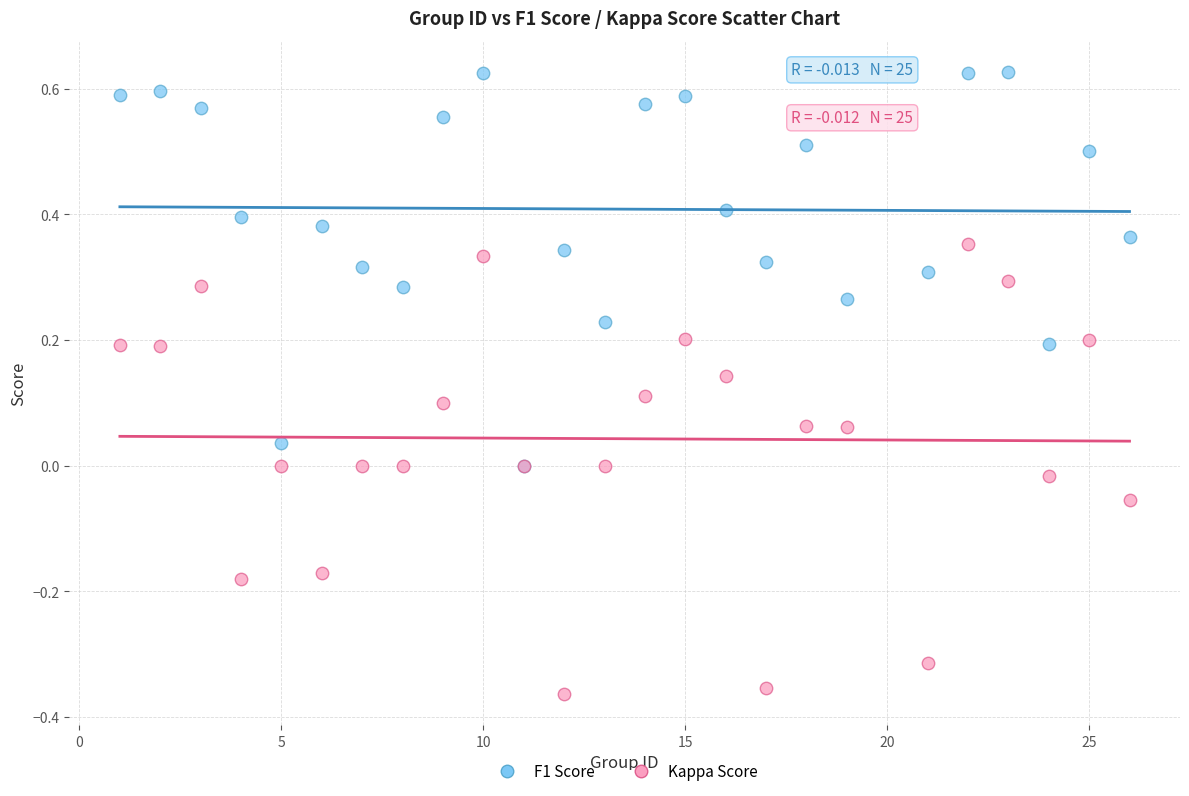

What are all the series names shown in the legend?

F1 Score, Kappa Score